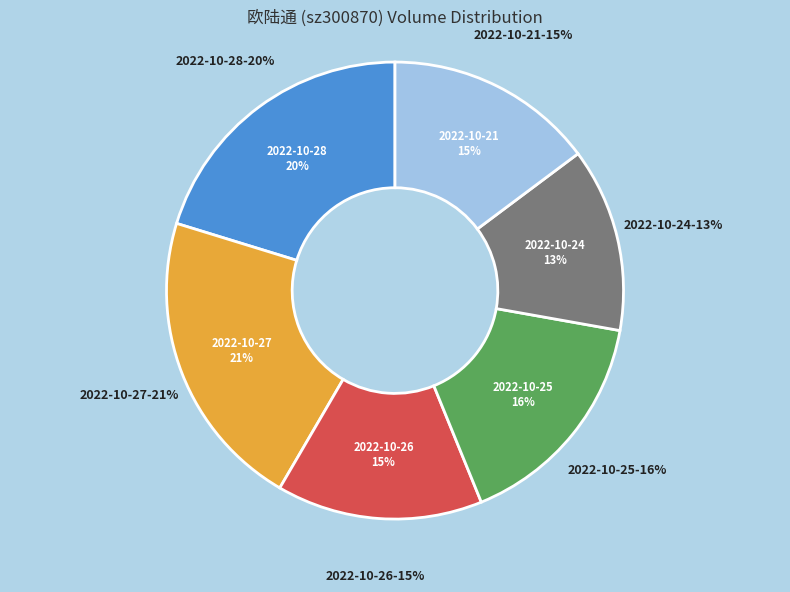

Combined, what portion of the pie is 2022-10-27 and 2022-10-26?

35.9%